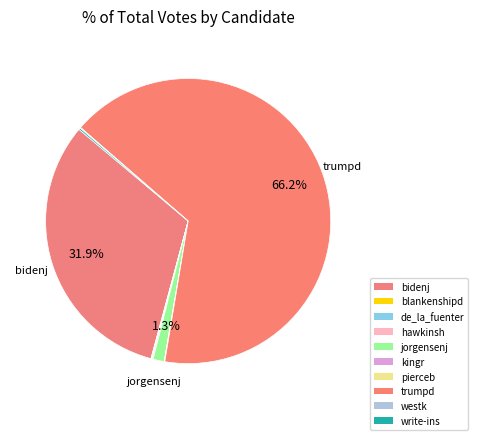

Which category accounts for the majority?

trumpd